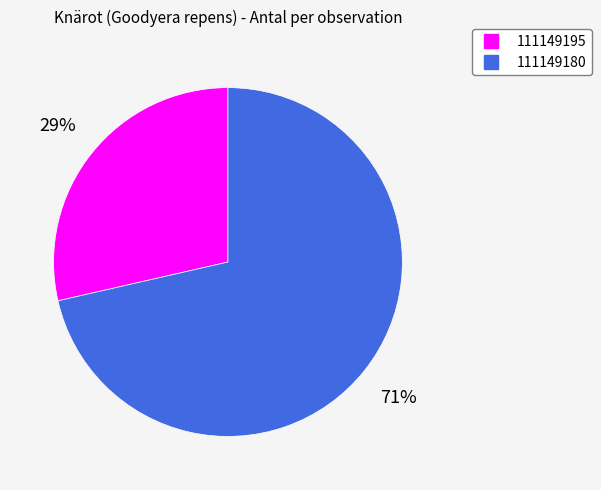

To the nearest percent, what is the average slice percentage?

50%